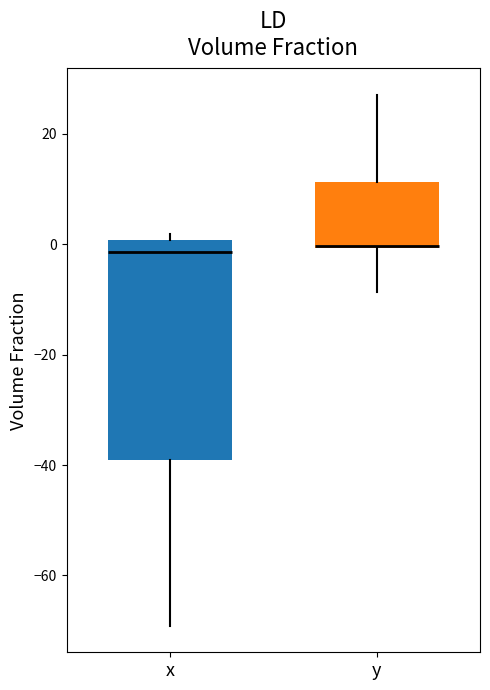

Which box is the tallest, from its lower edge to its upper edge?

x